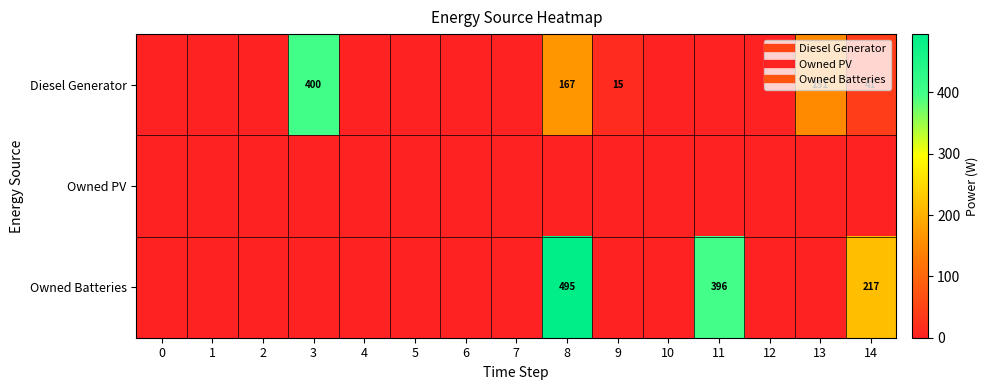

What is the difference between the second highest and minimum values in the Owned Batteries series?

396